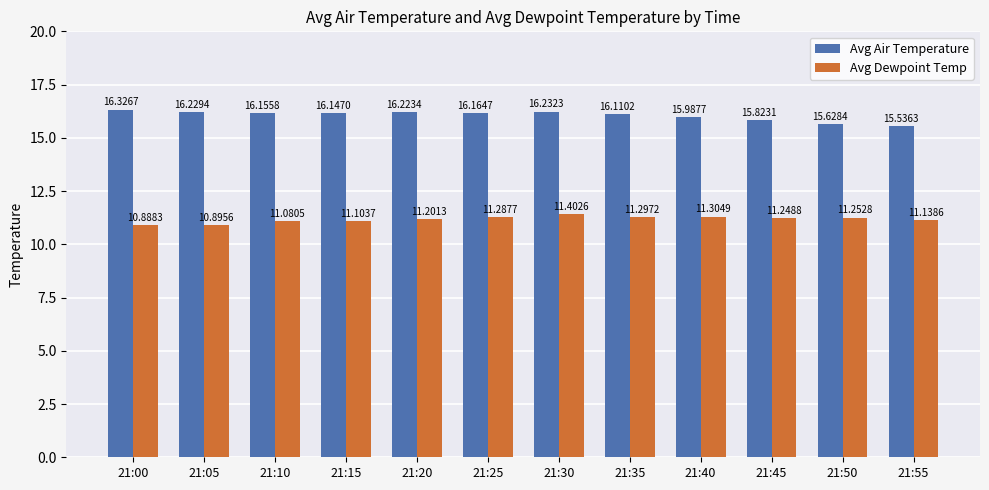

Is it true that Avg Dewpoint Temp equals 11.3 at 21:25?

True